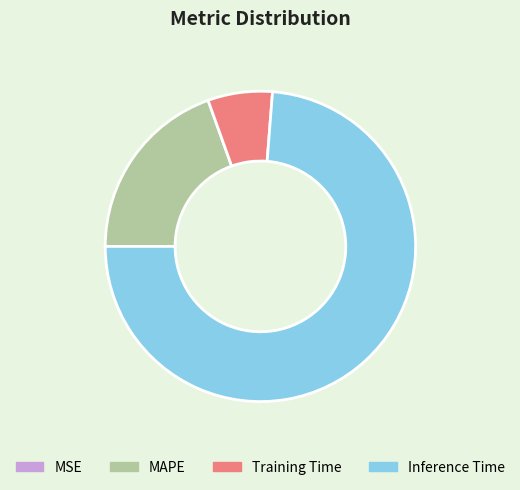

Does Inference Time account for over 50% of the chart?

Yes